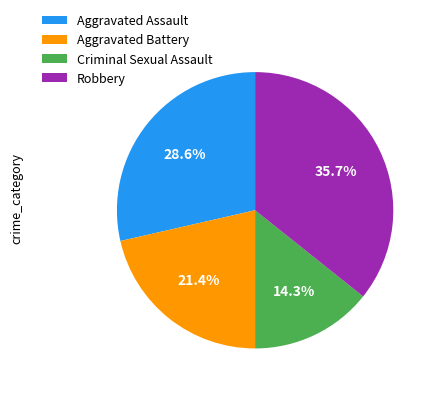

True or false: Aggravated Battery accounts for 21% of the total.

True